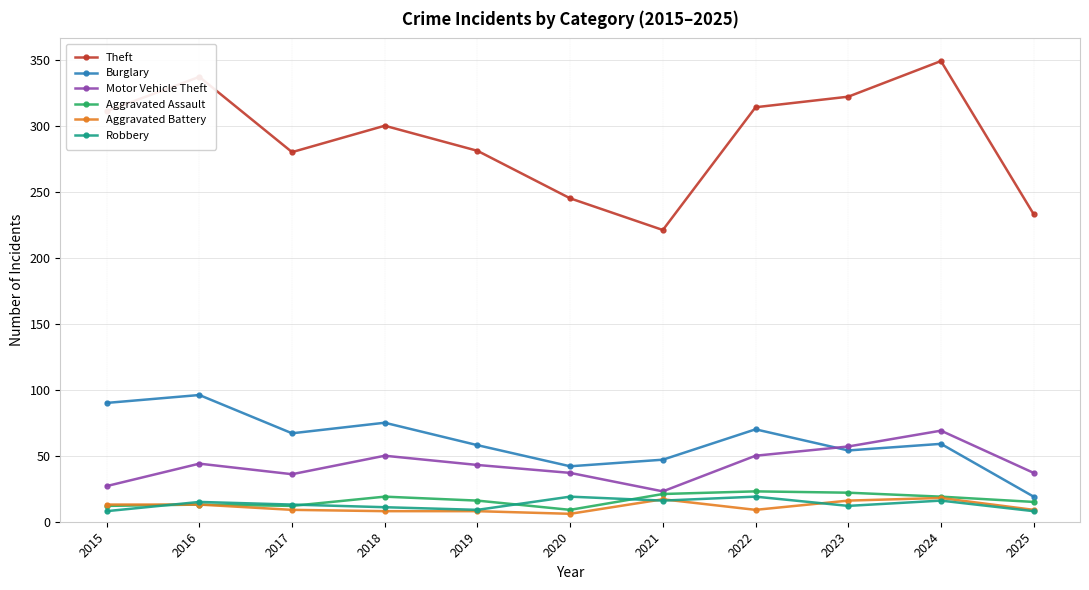

What are all the series names shown in the legend?

Theft, Burglary, Motor Vehicle Theft, Aggravated Assault, Aggravated Battery, Robbery